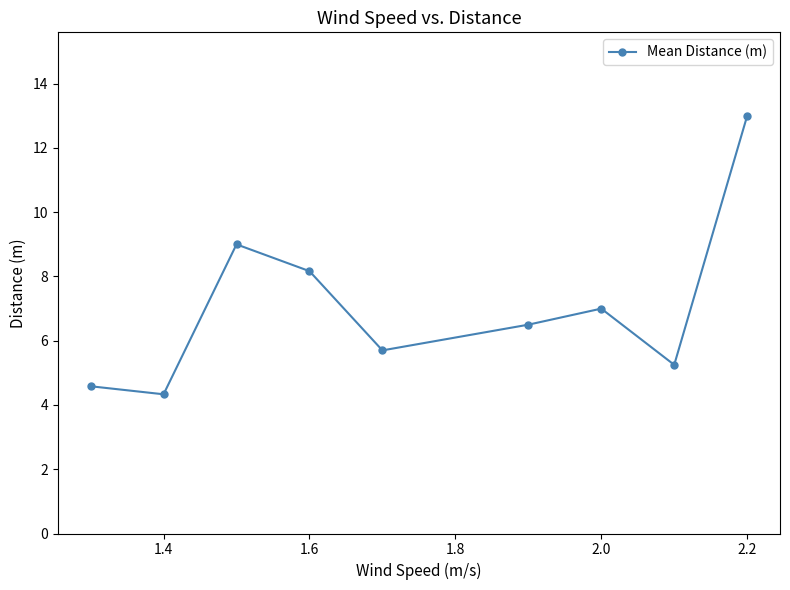

What is the value of the 9th point from the left?

13.0